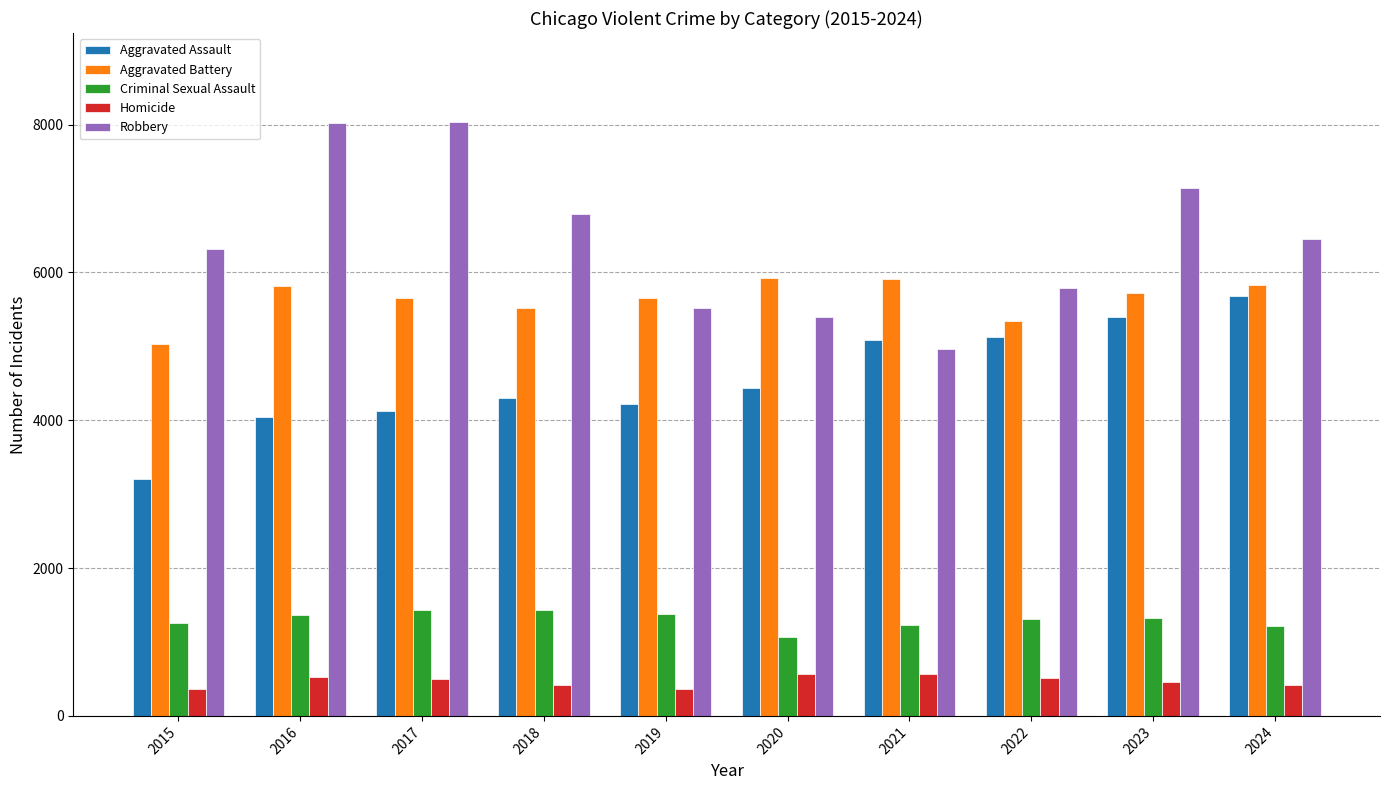

What value does the Criminal Sexual Assault series have at 2015, to the nearest 10?

1260